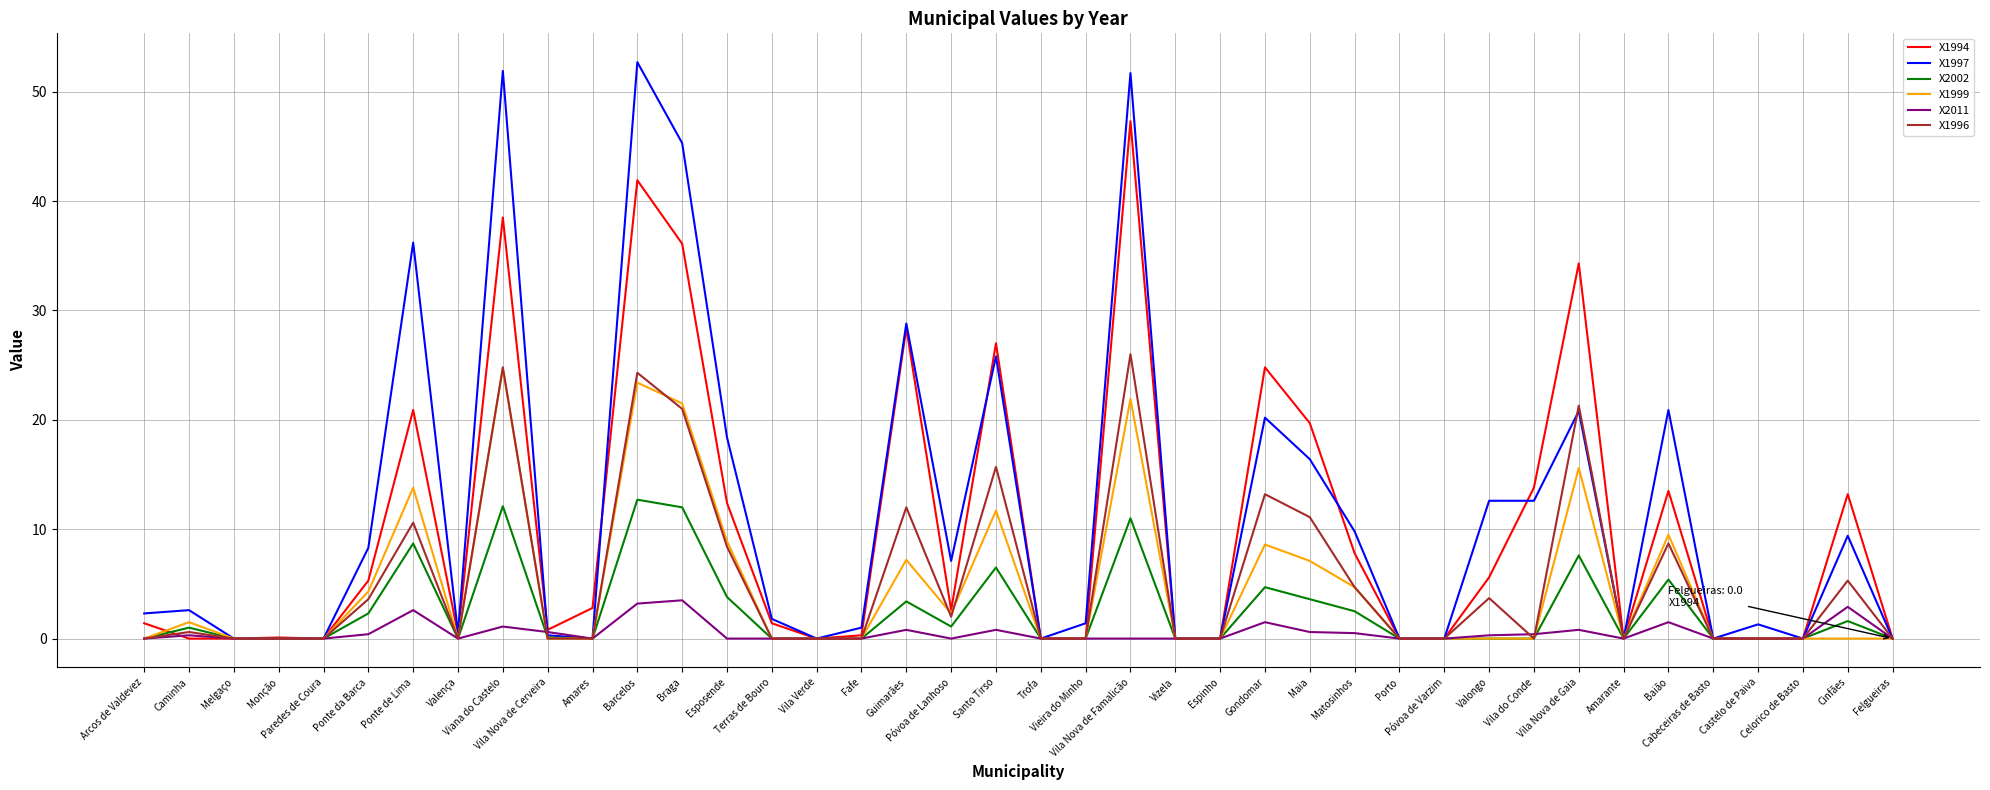

True or false: X1999 has more than 1 points higher than both neighbors.

True